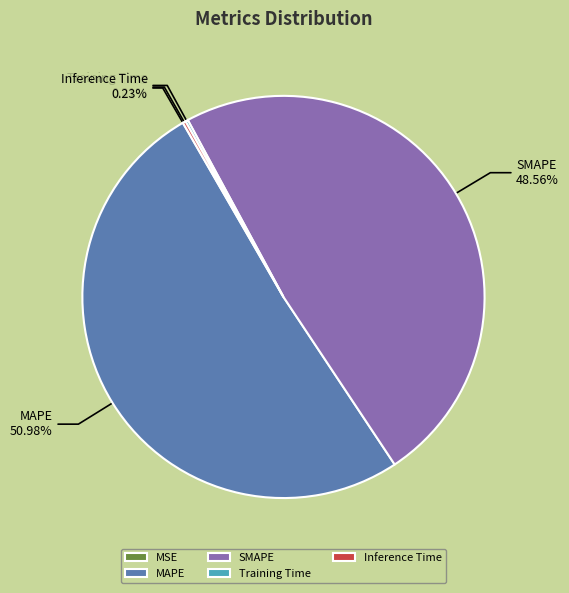

Does any single category account for the majority?

Yes